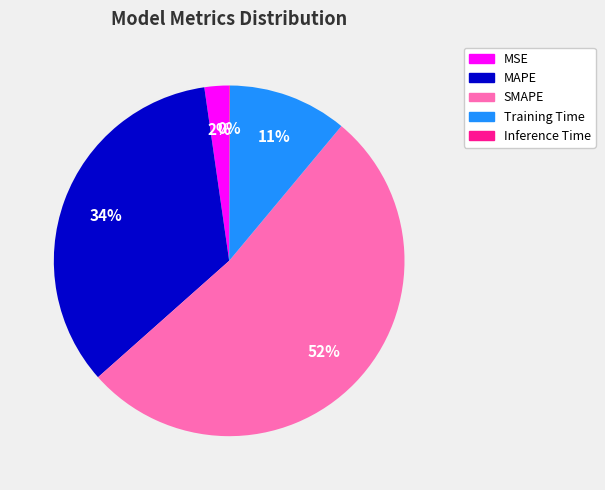

Which has a higher value, Training Time or SMAPE?

SMAPE